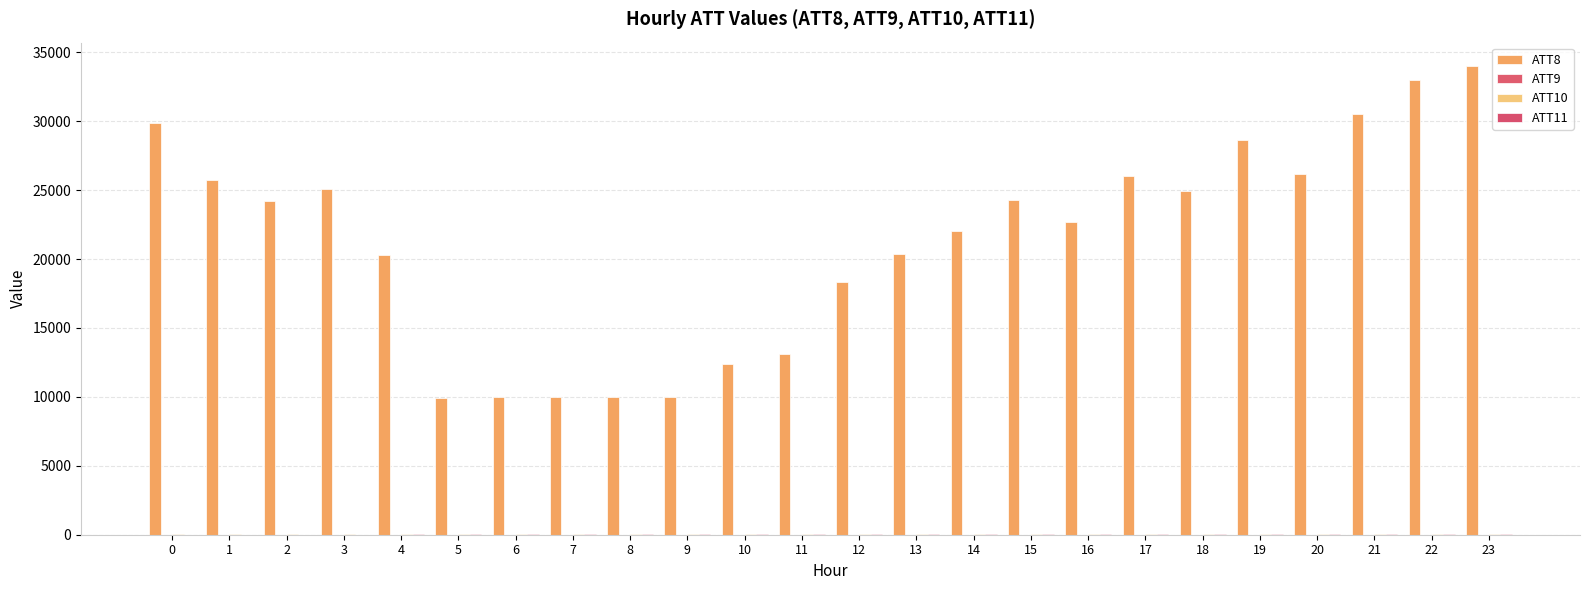

How many groups of bars are there?

24